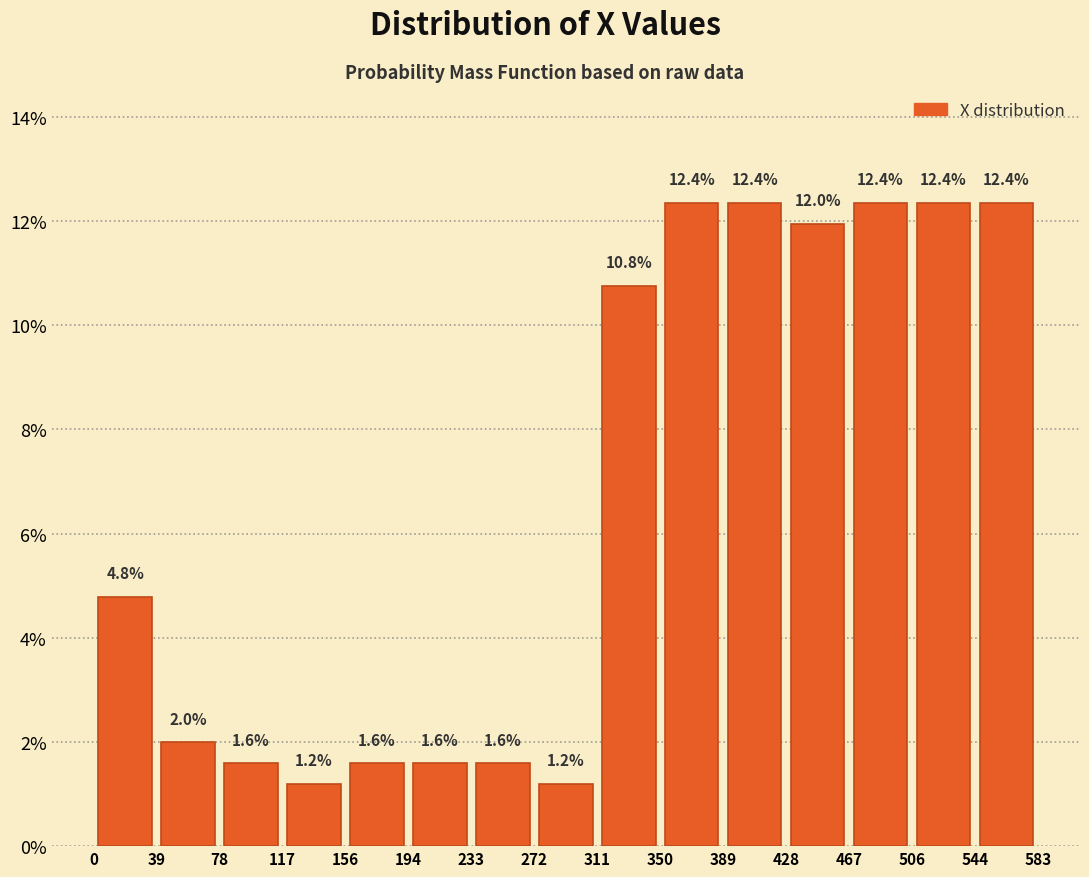

Reading left to right, transcribe this chart: for each bar, give the range it covers on the x-axis and its height.

0 to 39: 4.8
39 to 78: 2.0
78 to 117: 1.6
117 to 156: 1.2
156 to 194: 1.6
194 to 233: 1.6
233 to 272: 1.6
272 to 311: 1.2
311 to 350: 10.8
350 to 389: 12.4
389 to 428: 12.4
428 to 467: 12.0
467 to 506: 12.4
506 to 544: 12.4
544 to 583: 12.4